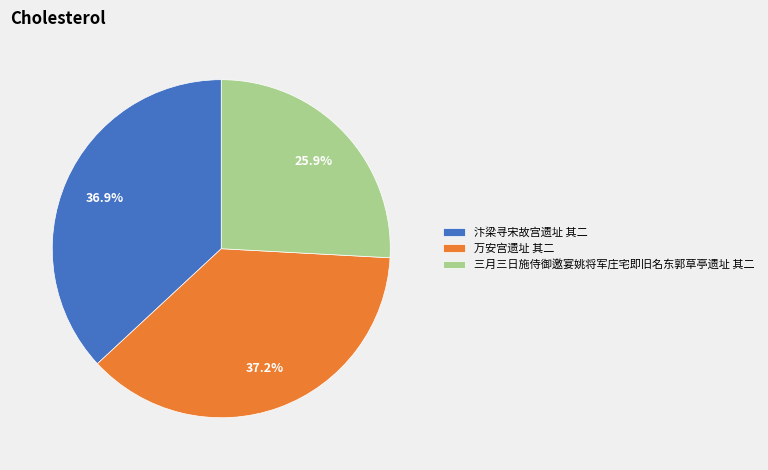

To the nearest percent, what is the average slice percentage?

33%